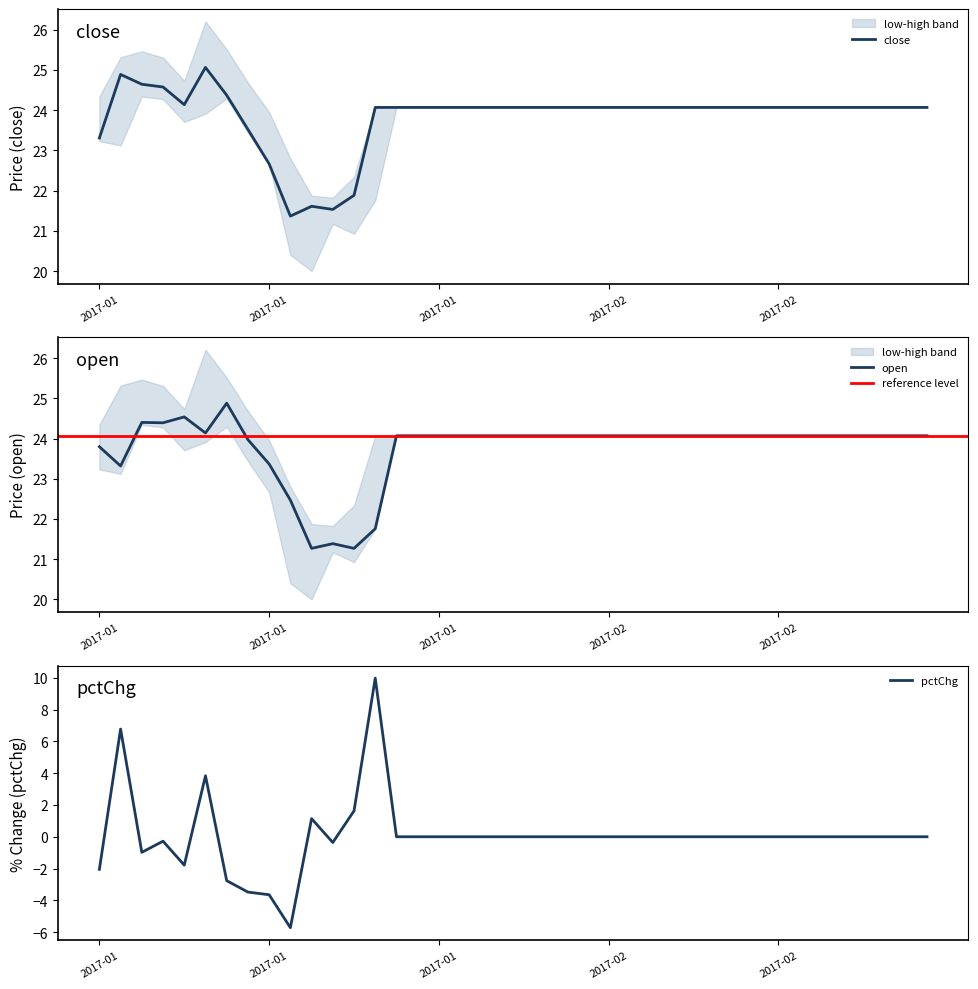

What is the sum of the close values at 2017-01-06 and 2017-02-15?

48.6